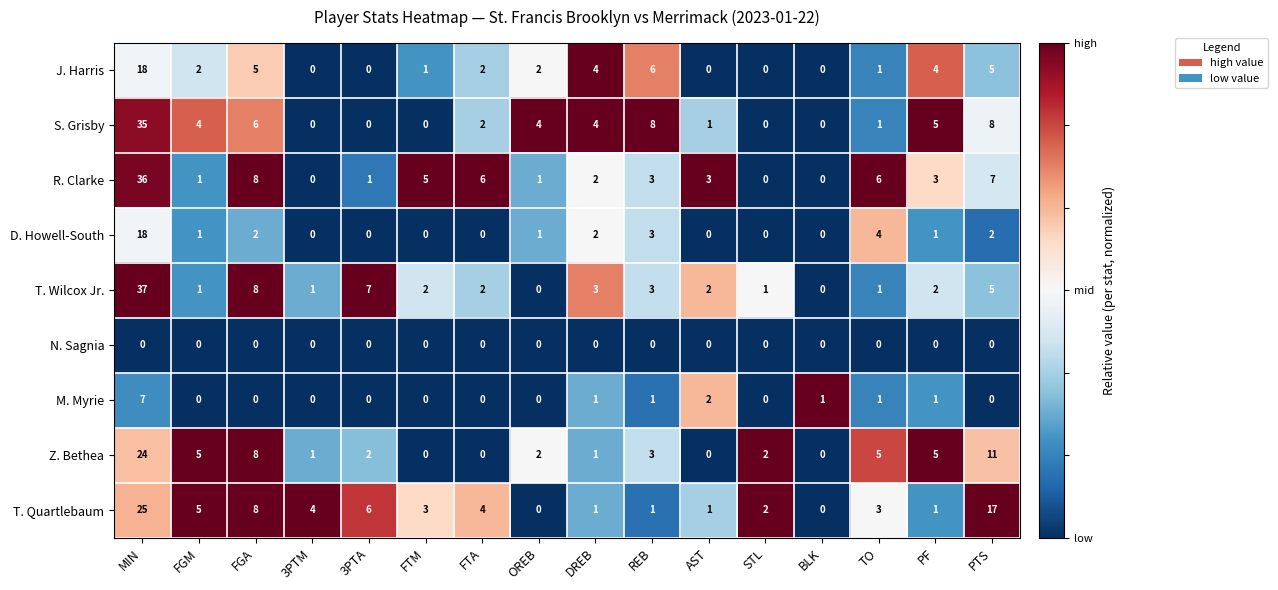

The T. Wilcox Jr. series shows 2 at FTA. True or false?

True